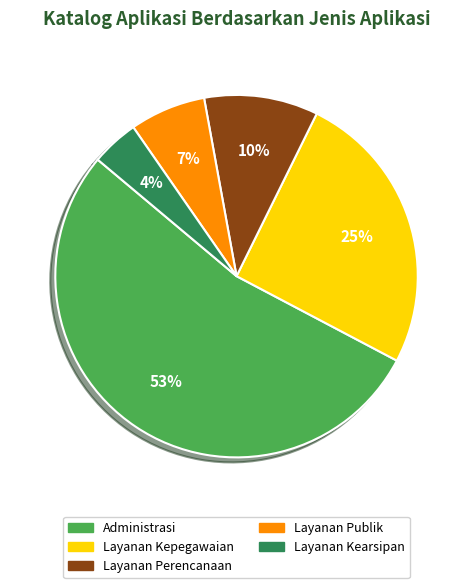

Is there a majority slice in this chart?

Yes